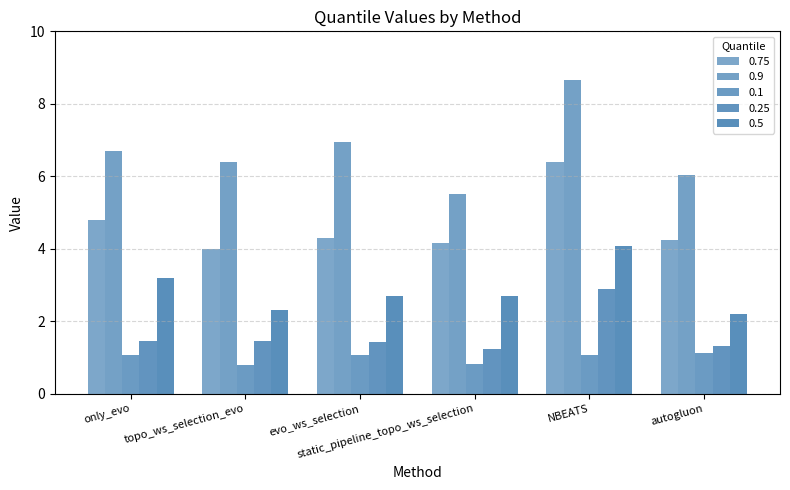

Does the chart contain stacked bars?

No